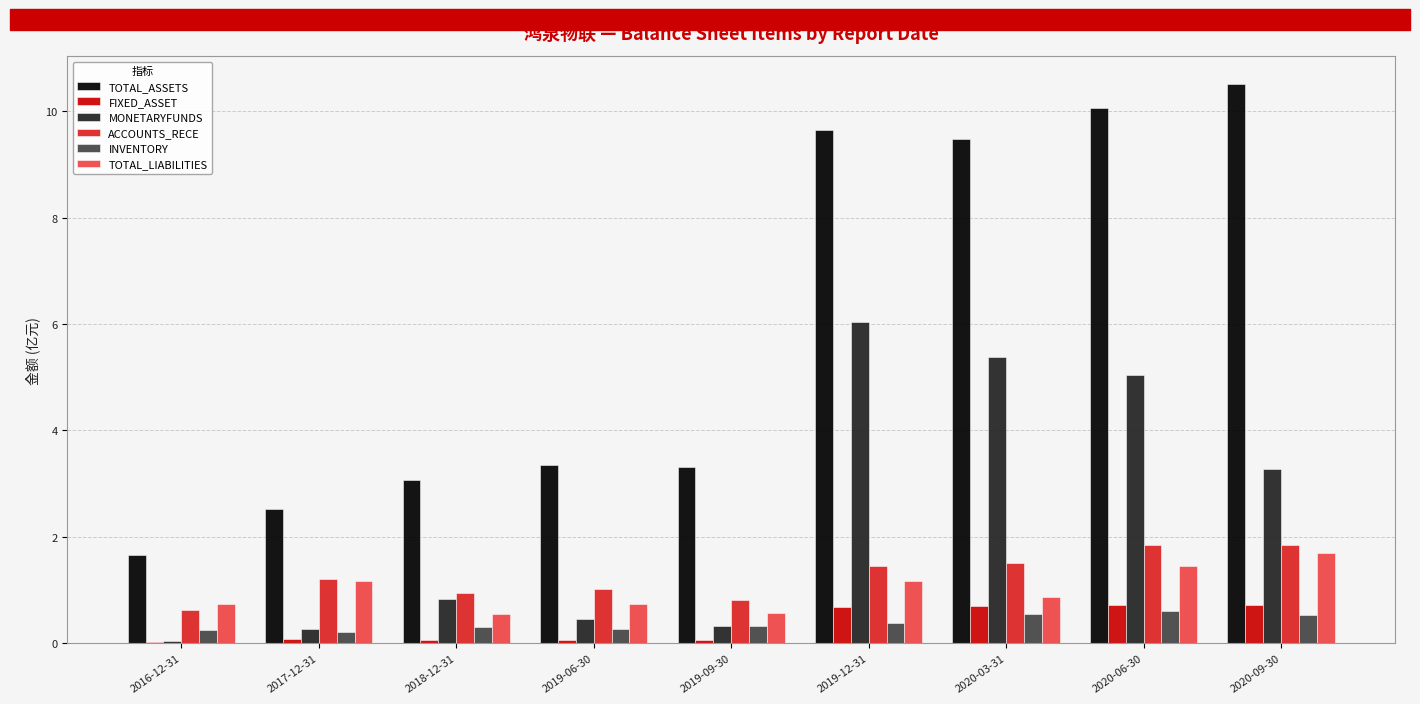

What is the greatest value displayed?

10.5